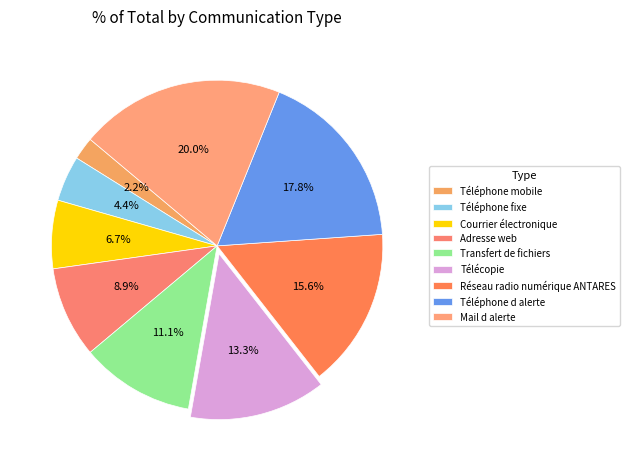

Between Réseau radio numérique ANTARES and Adresse web, which is larger?

Réseau radio numérique ANTARES